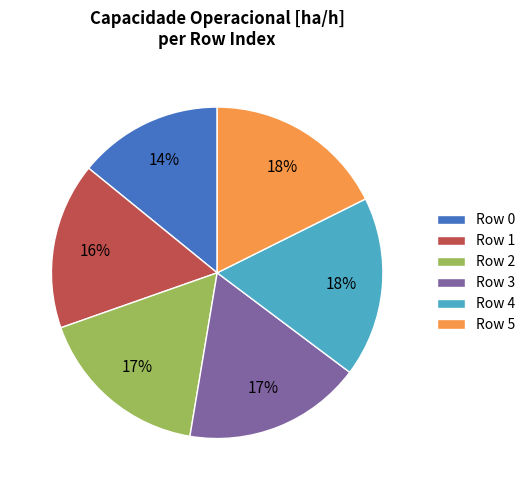

The Row 4 slice represents 18% of the pie. True or false?

True